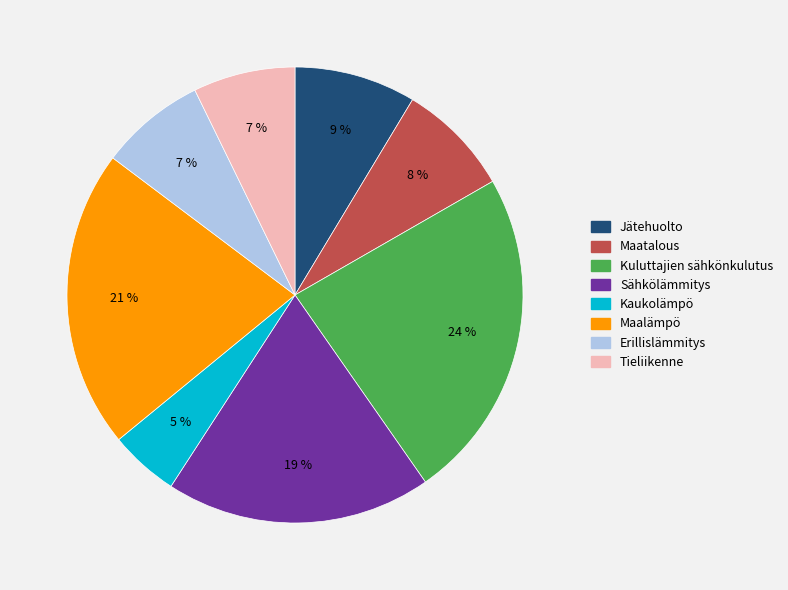

Between Tieliikenne and Sähkölämmitys, which is larger?

Sähkölämmitys